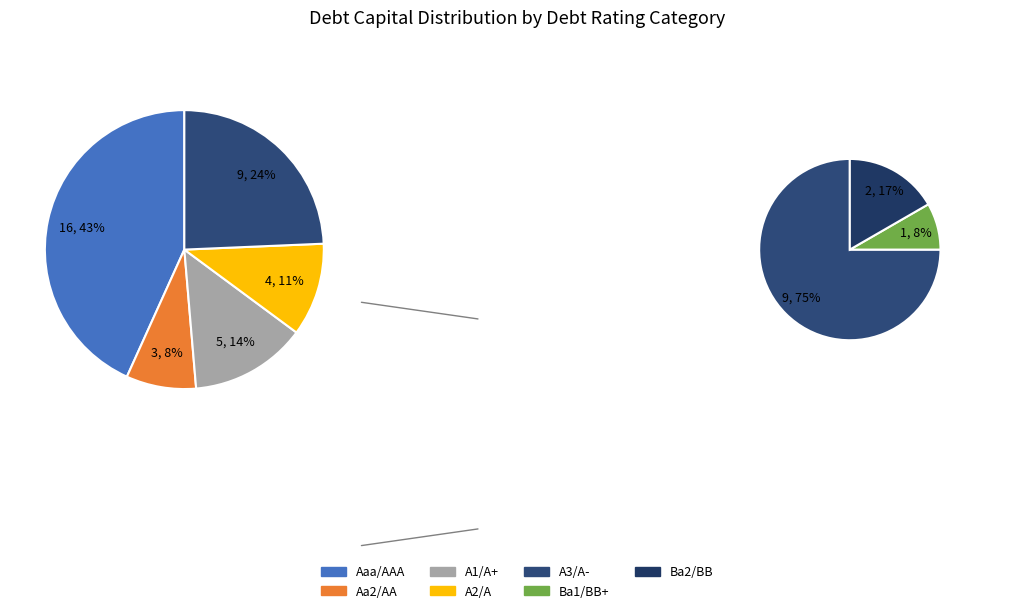

Is it true that A3/A- is 29% of the pie?

False